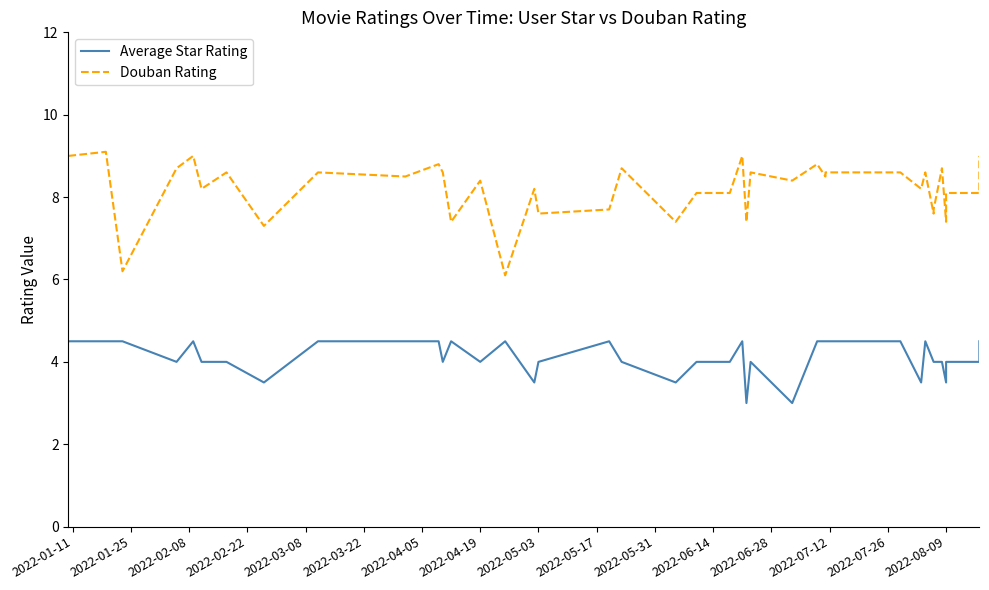

True or false: Douban Rating and Average Star Rating intersect in this chart.

False